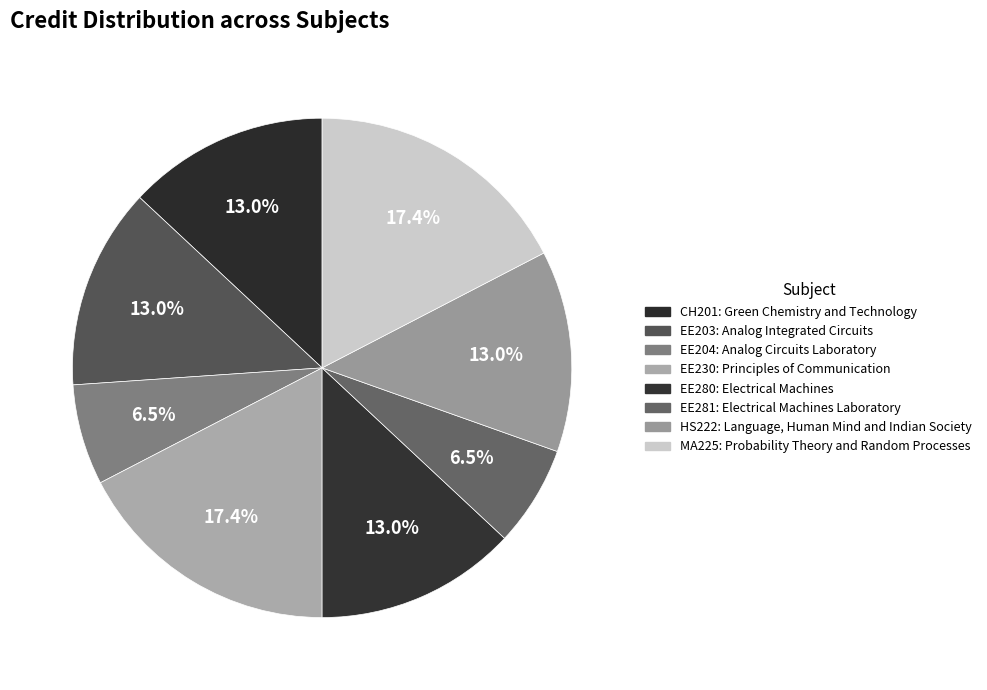

What is the ratio of the value at EE281: Electrical Machines Laboratory to the value at HS222: Language, Human Mind and Indian Society?

0.5